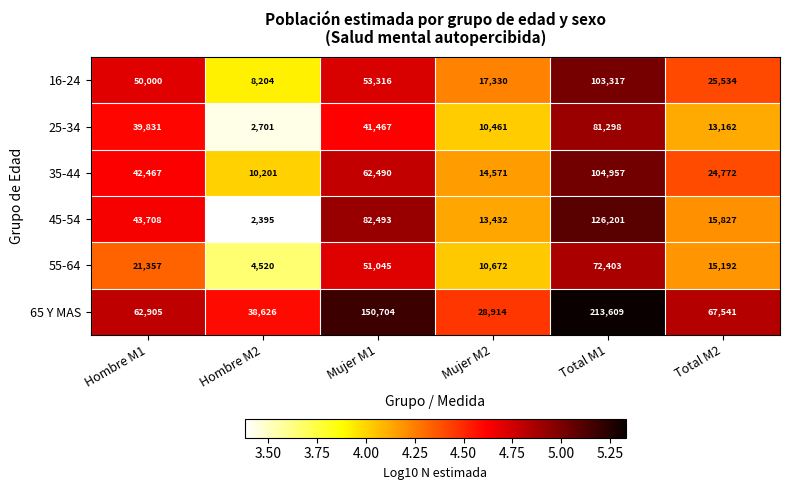

Which series has the largest range (max minus min)?

65 Y MAS